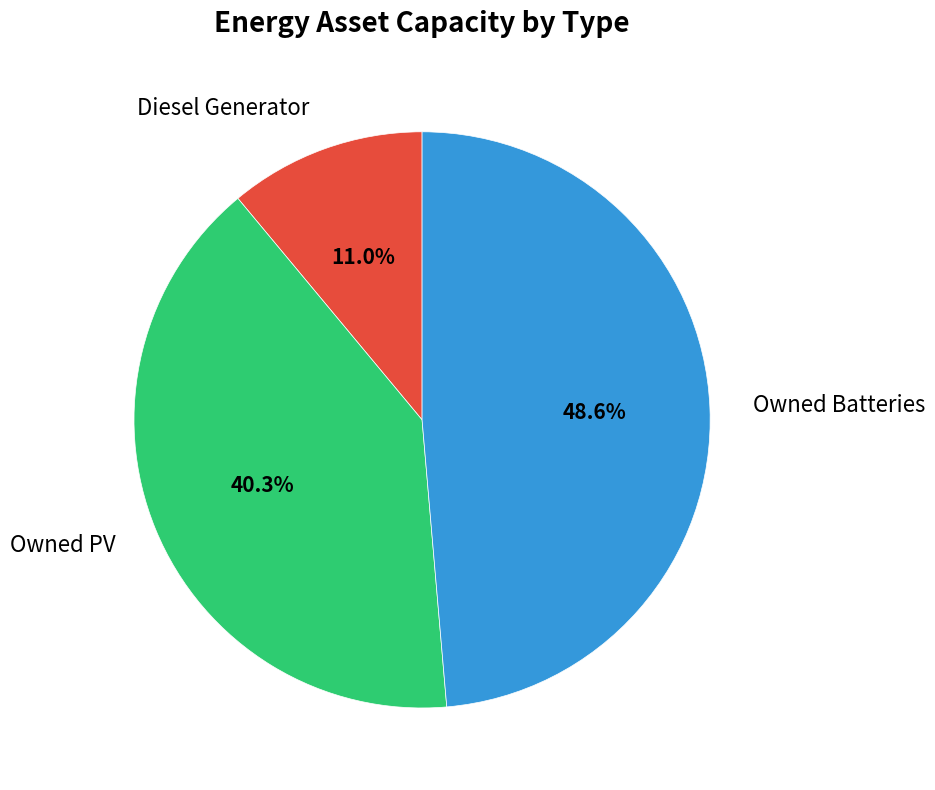

To the nearest percent, what portion does Owned PV represent?

40%